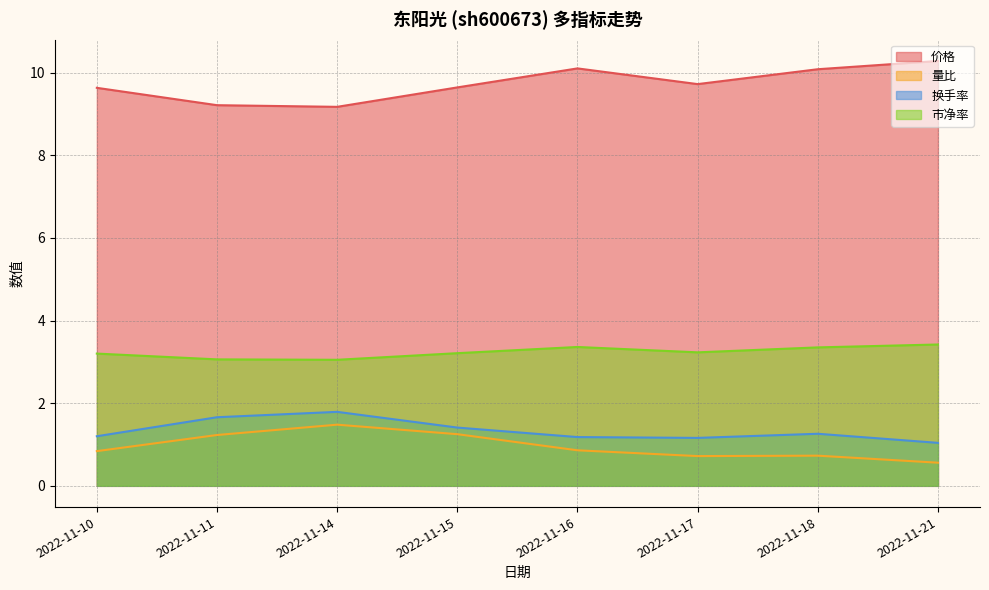

True or false: 市净率 has more than 2 interior local peaks.

False